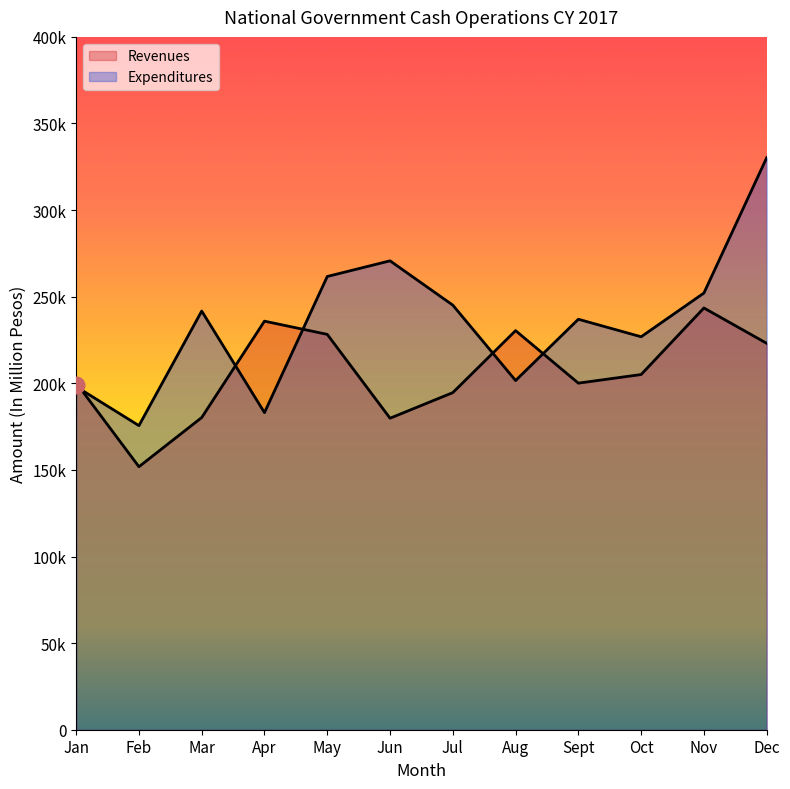

What is the approximate value of Expenditures at Aug?

201600.0